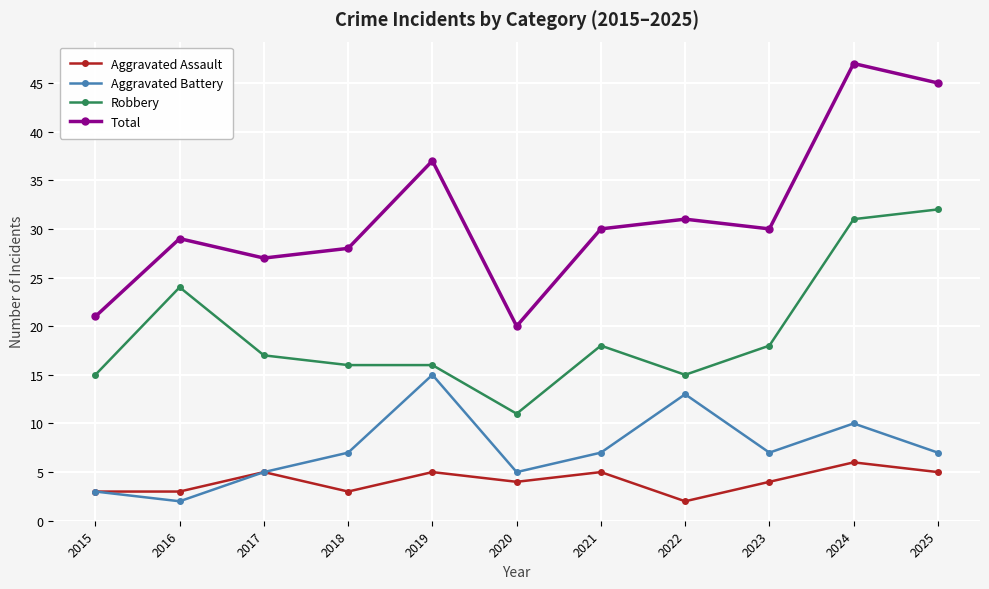

At which category does the chart reach its peak across all series?

2024